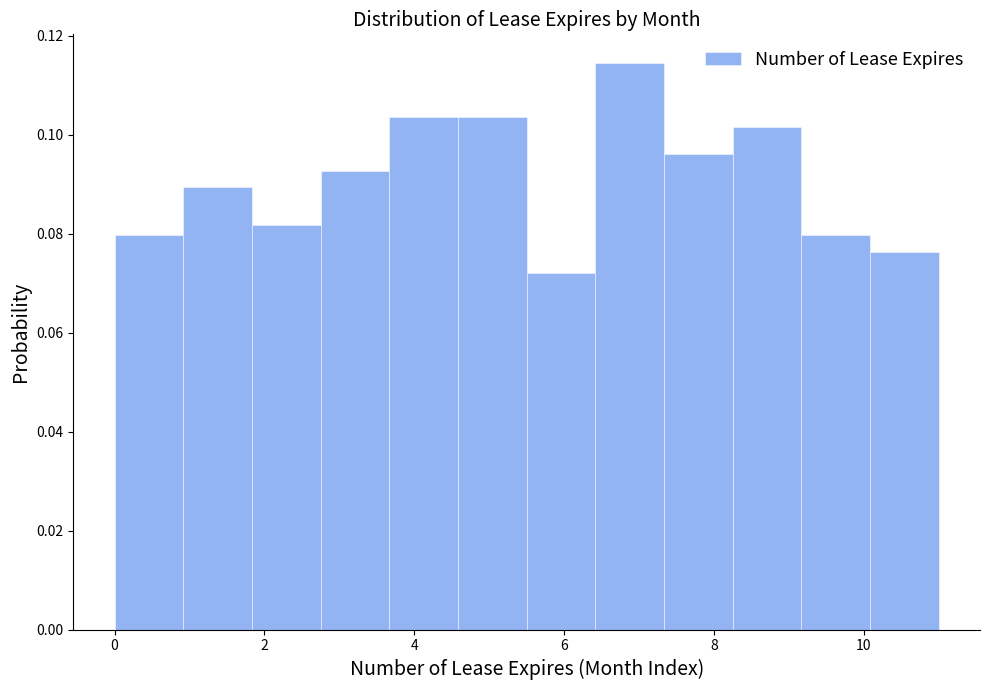

Reading left to right, transcribe this chart: for each bar, give the range it covers on the x-axis and its height. Neither the bar edges nor the heights are printed on the chart, so give them approximately, as read against the axes.

0.0 to 1.0: 0.080
1.0 to 1.8: 0.090
1.8 to 2.8: 0.082
2.8 to 3.6: 0.092
3.6 to 4.6: 0.104
4.6 to 5.6: 0.104
5.6 to 6.4: 0.072
6.4 to 7.4: 0.114
7.4 to 8.2: 0.096
8.2 to 9.2: 0.102
9.2 to 10.0: 0.080
10.0 to 11.0: 0.076